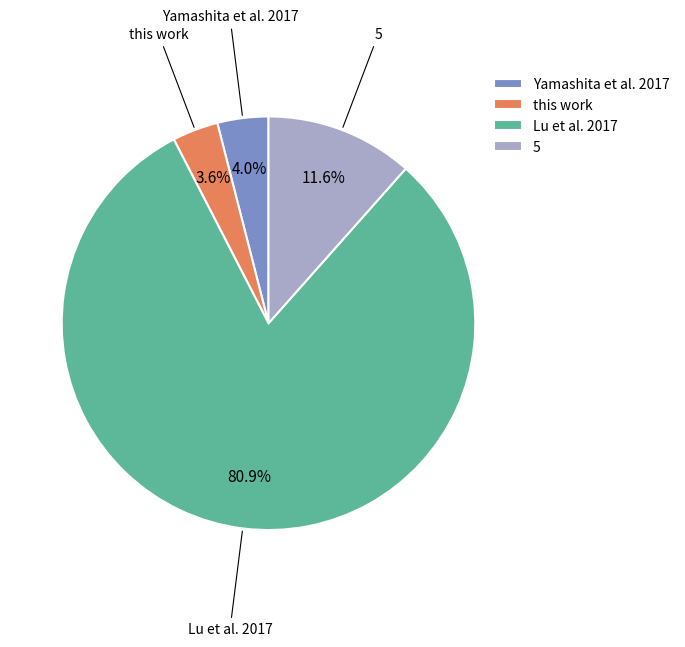

How much of the chart is everything except Yamashita et al. 2017?

96.0%